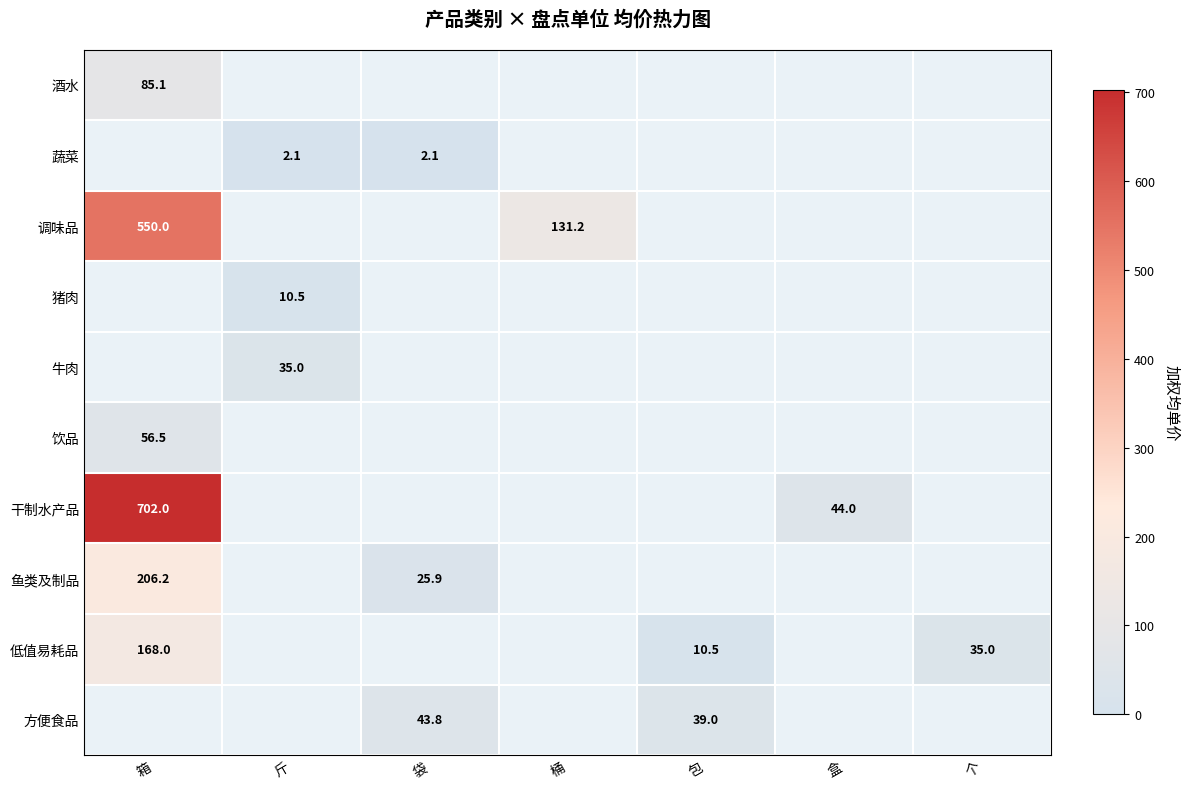

How many values in 饮品 are above zero?

1